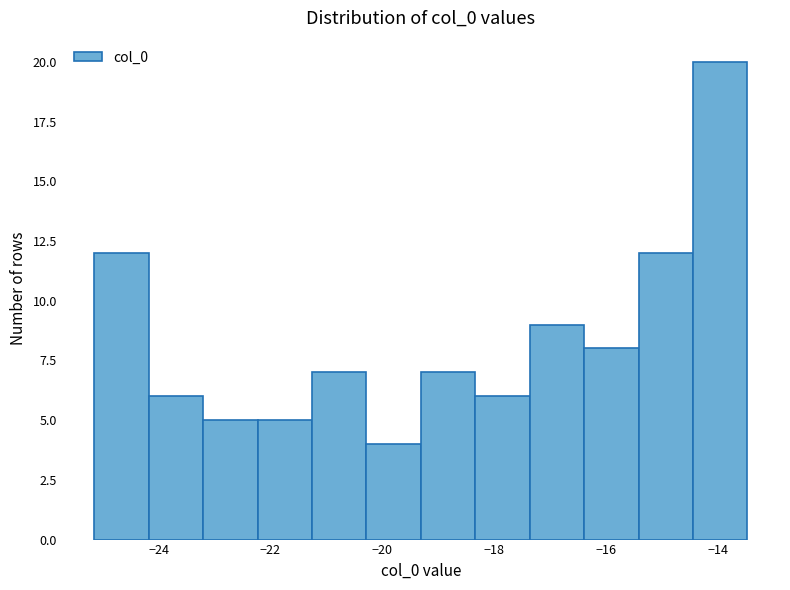

How tall is the bar that spans -16.4 to -15.4 on the x-axis? Neither the bar edges nor the heights are printed on the chart, so give them approximately, as read against the axes.

8